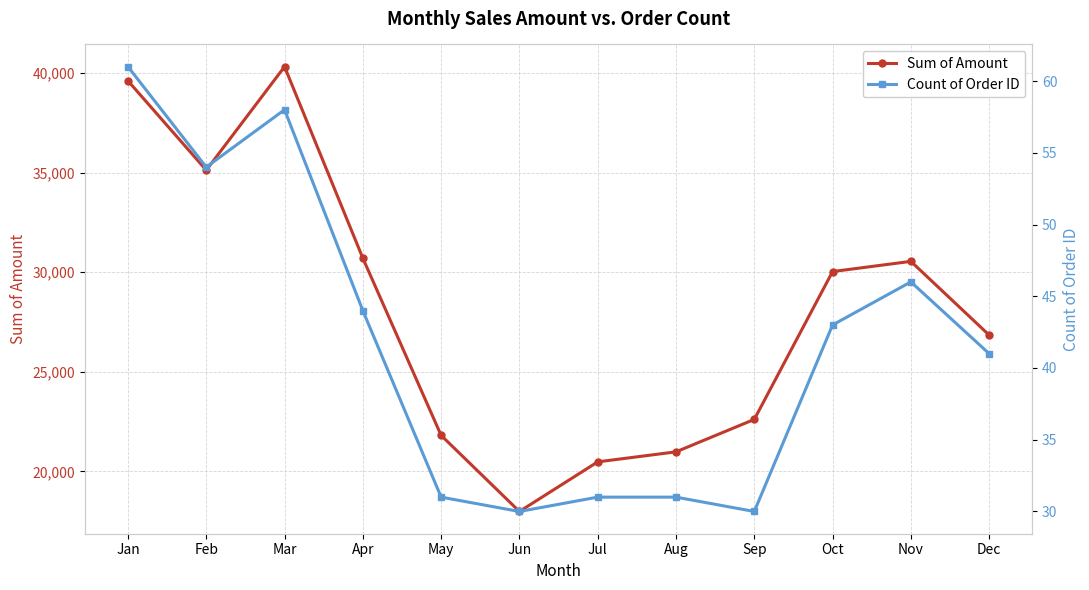

At how many categories does at least one series exceed 14916?

12